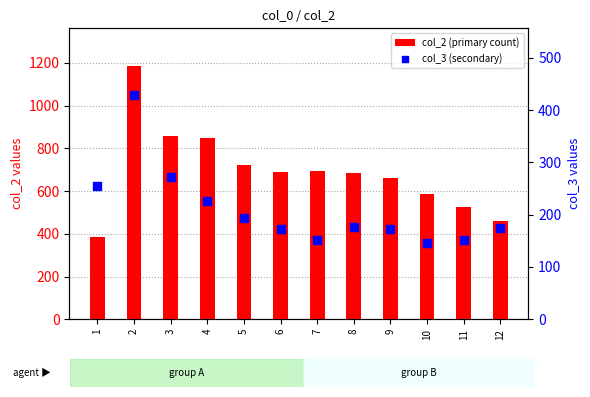

Which series has the largest total across all categories?

col_2 (primary count)